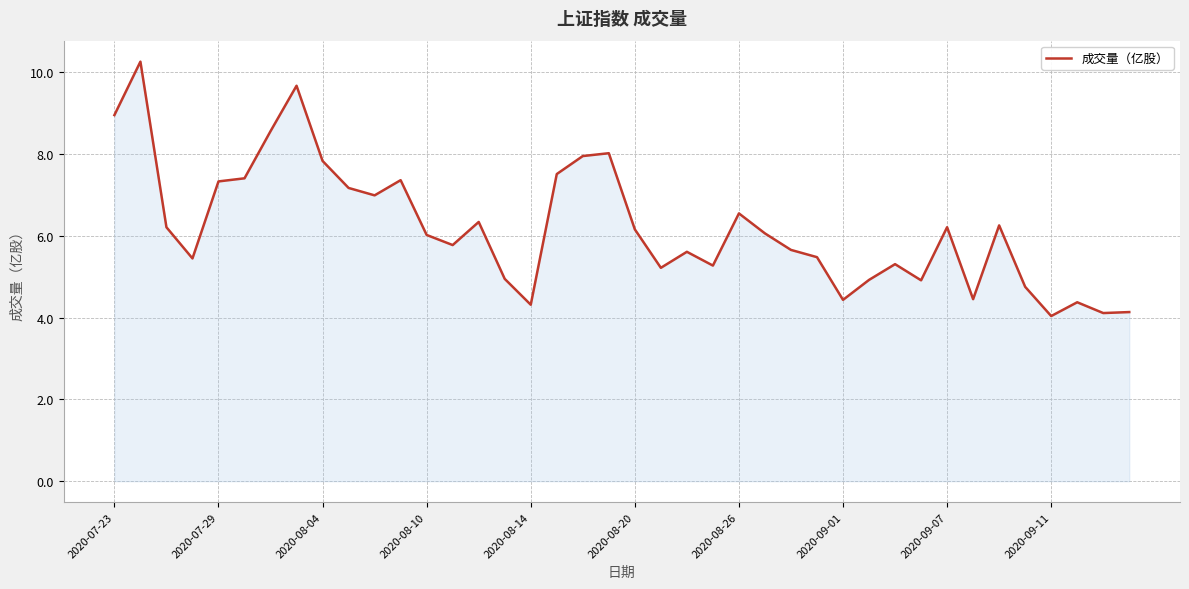

What is the greatest value displayed?

10.3